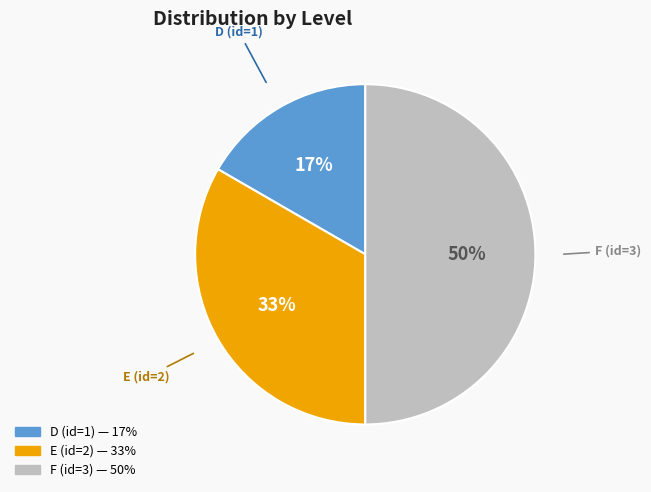

To the nearest percent, what is the average slice percentage?

33%